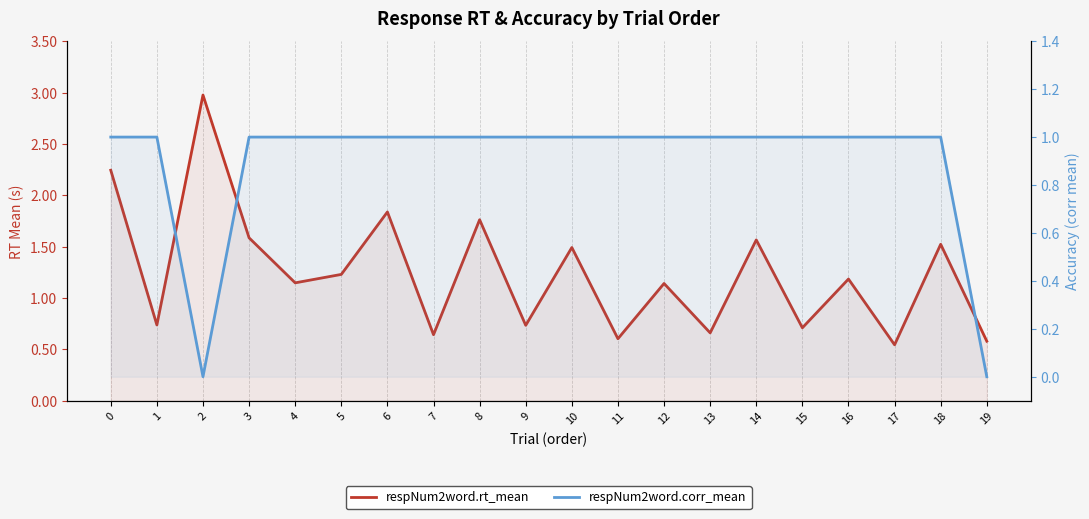

How many respNum2word.corr_mean values are between 1 and 2?

18